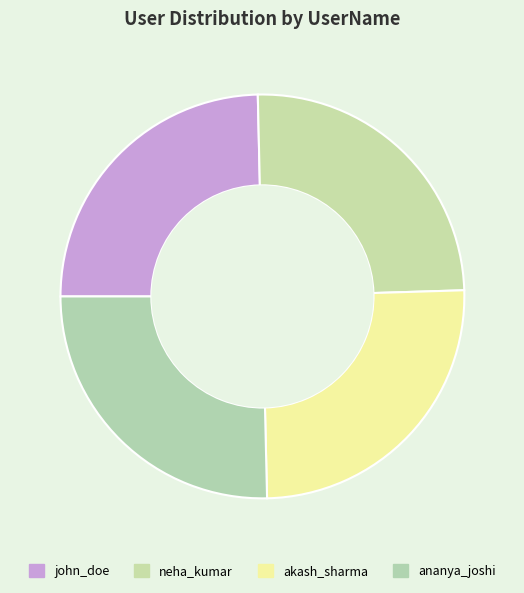

To the nearest percent, what is the combined percentage of neha_kumar and ananya_joshi?

50%